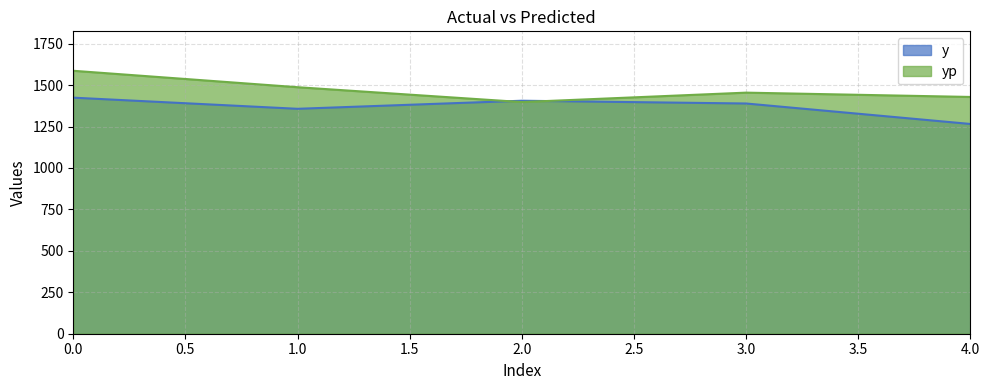

Which series has the largest total across all categories?

yp